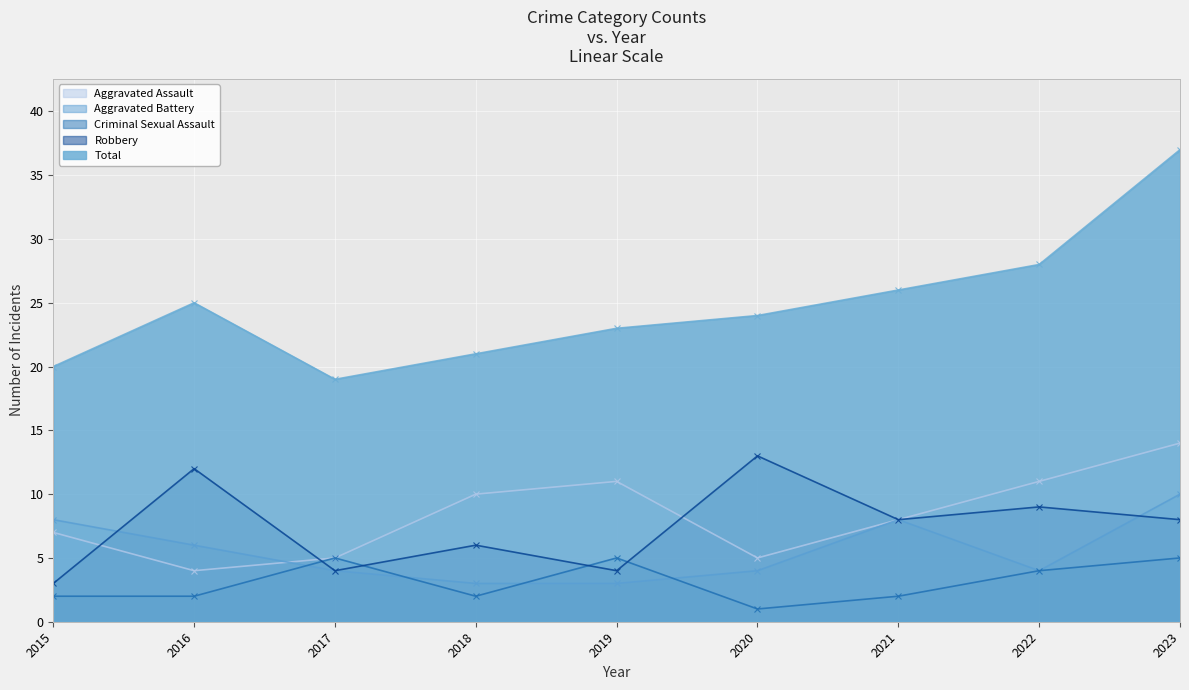

At how many categories does at least one series exceed 27?

2